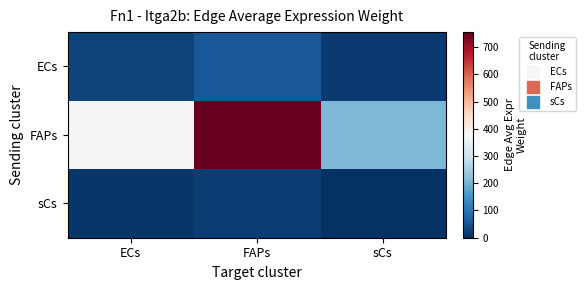

Rank the series by their maximum value, from lowest to highest.

sCs, ECs, FAPs